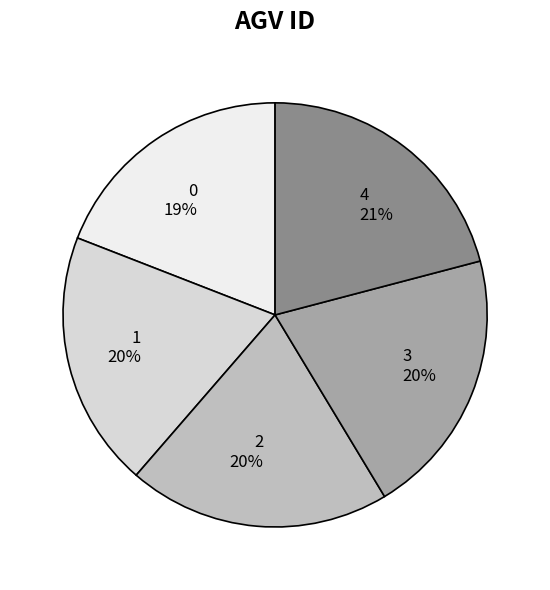

Is it true that 1 is 8% of the pie?

False